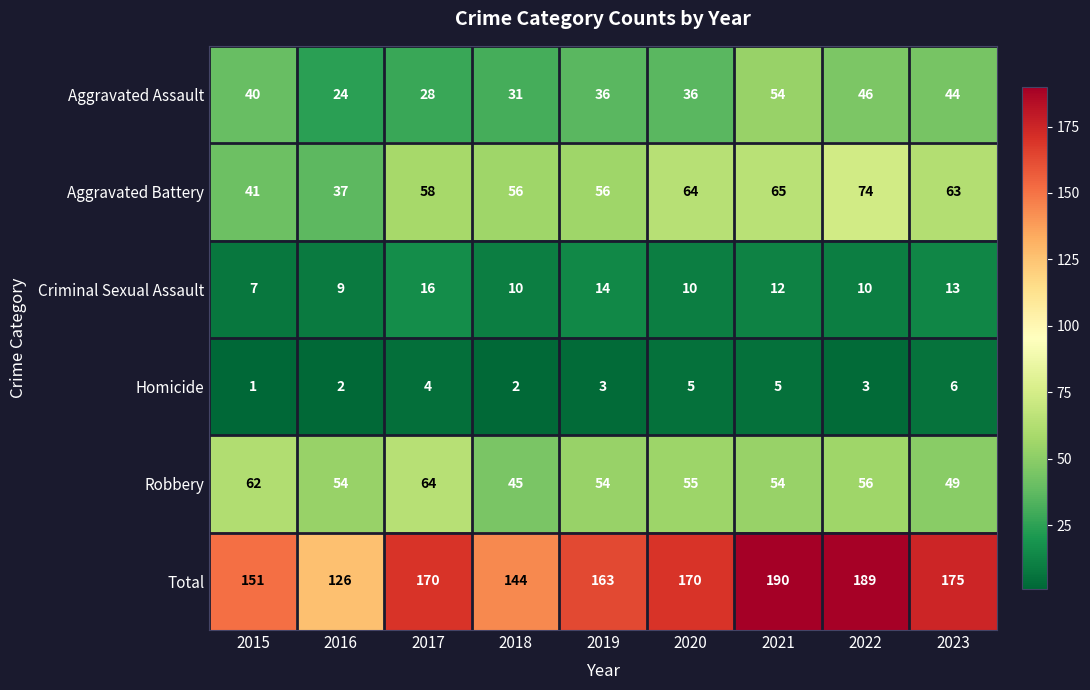

Which category has the highest value across all series?

2021